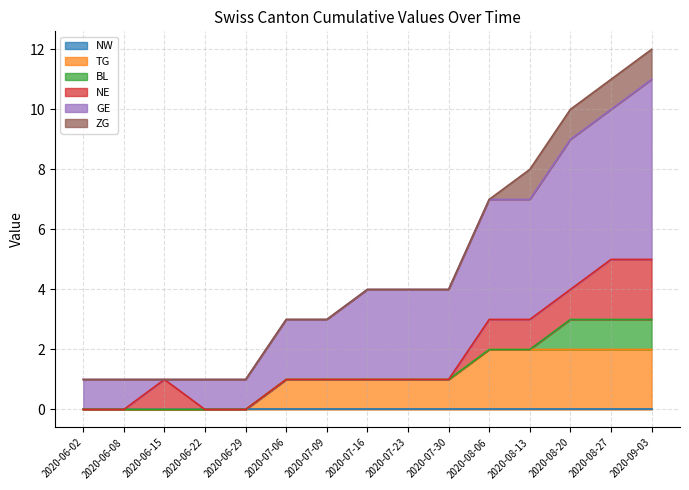

What is the total value across all series at 2020-08-20?

10